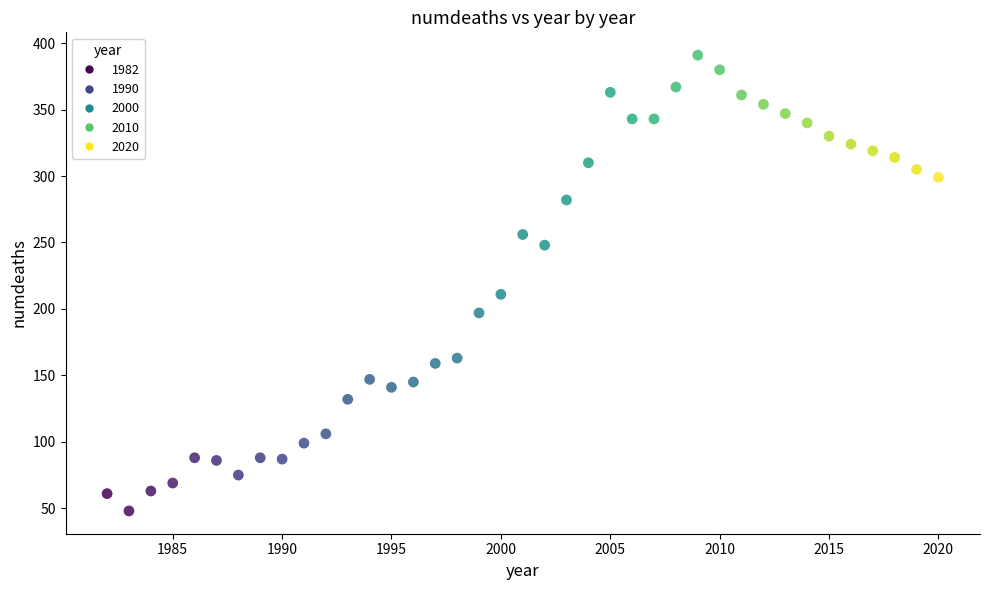

What Y value in the scatter plot is closest to 219?

211